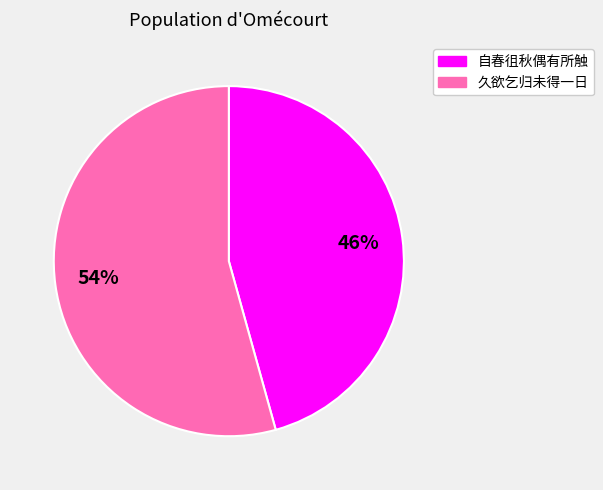

Is there a majority slice in this chart?

Yes